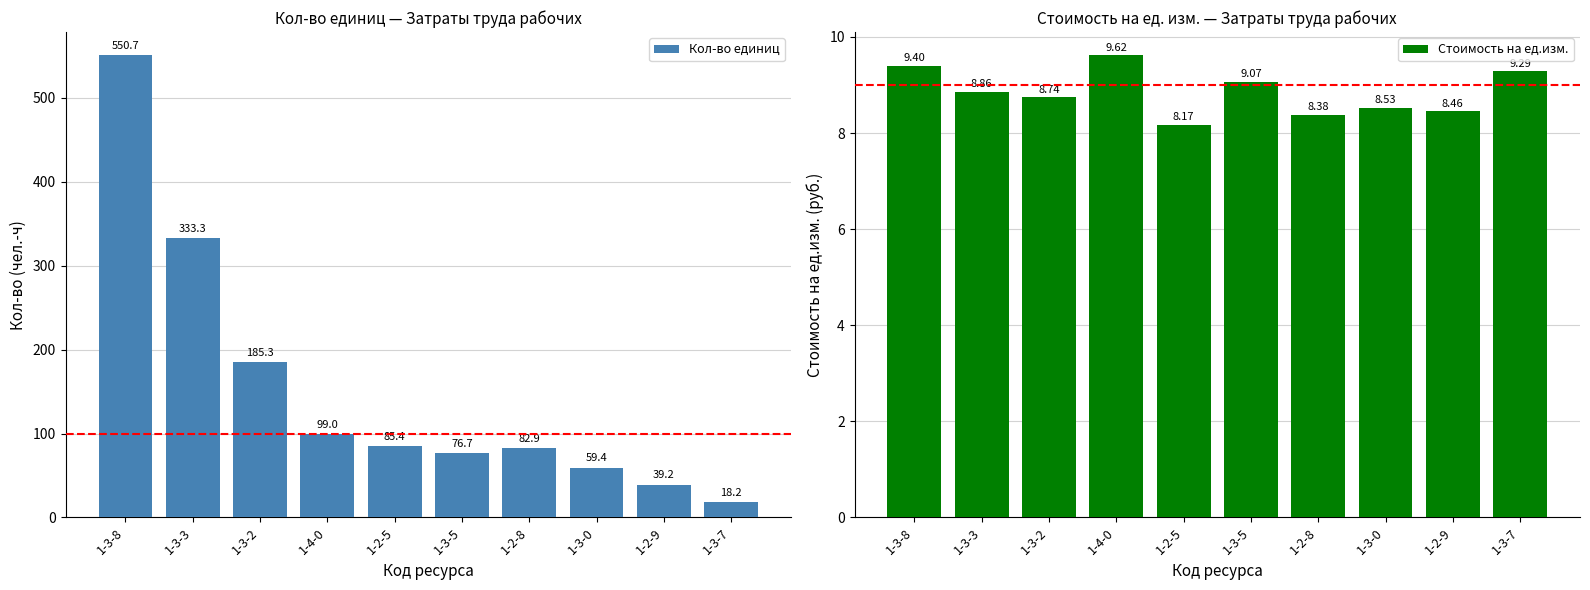

What is the label of the 7th bar from the right?

1-4-0